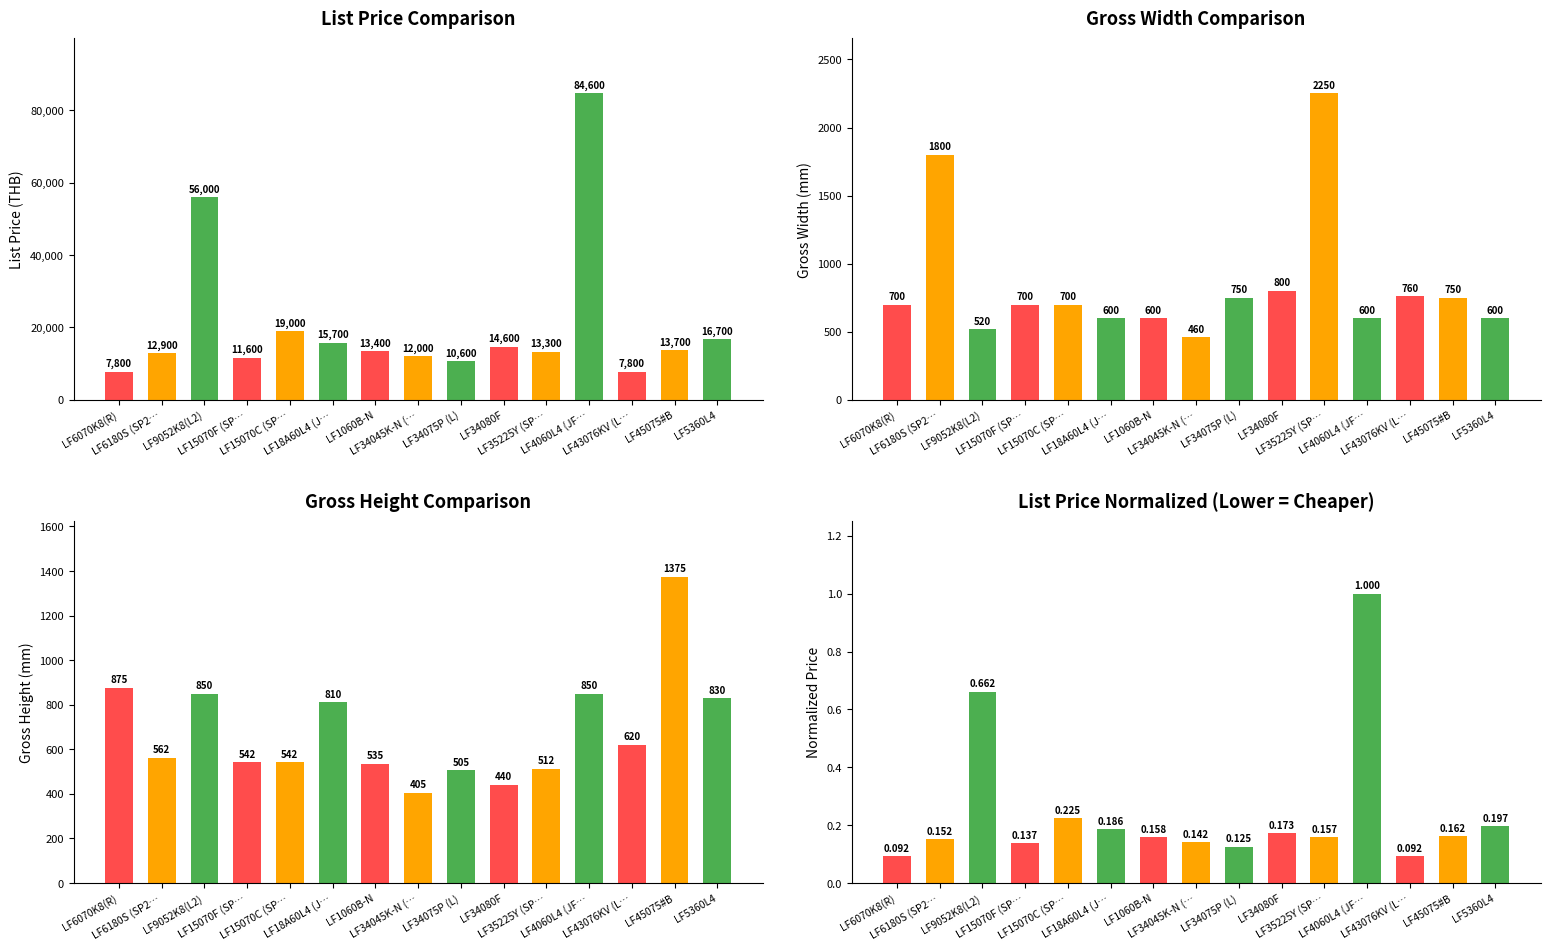

What is the label of the 9th bar from the left?

LF34075P (L)